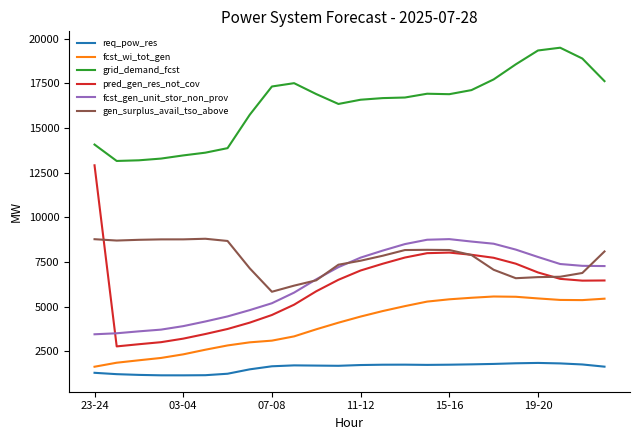

True or false: grid_demand_fcst has more than 1 points higher than both neighbors.

True